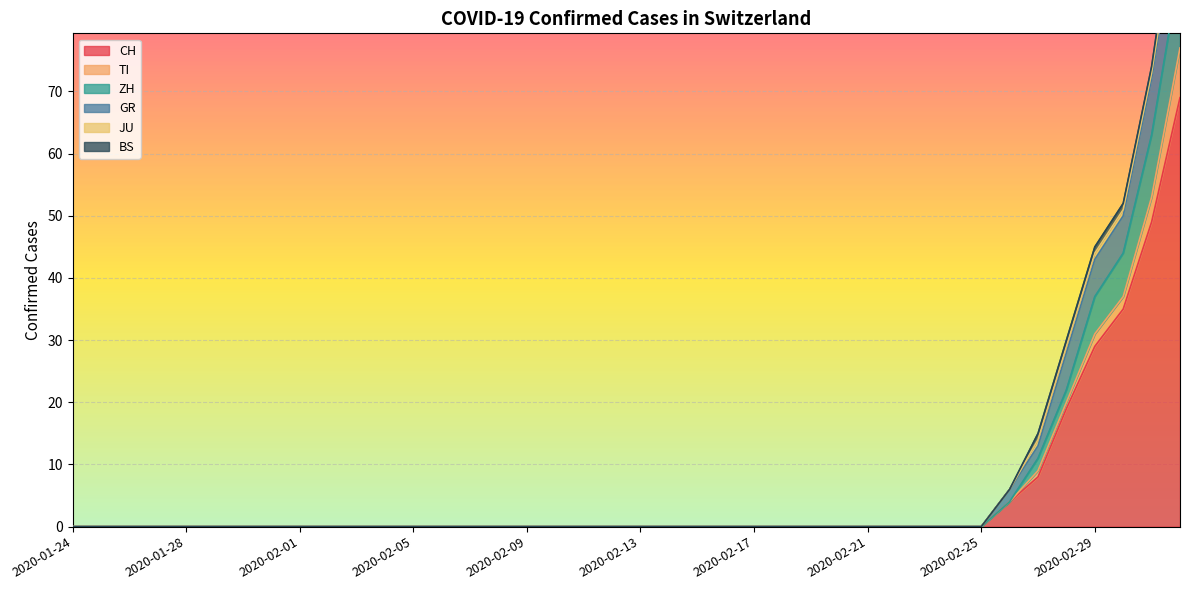

True or false: TI has a value of 0 at 2020-02-24.

True